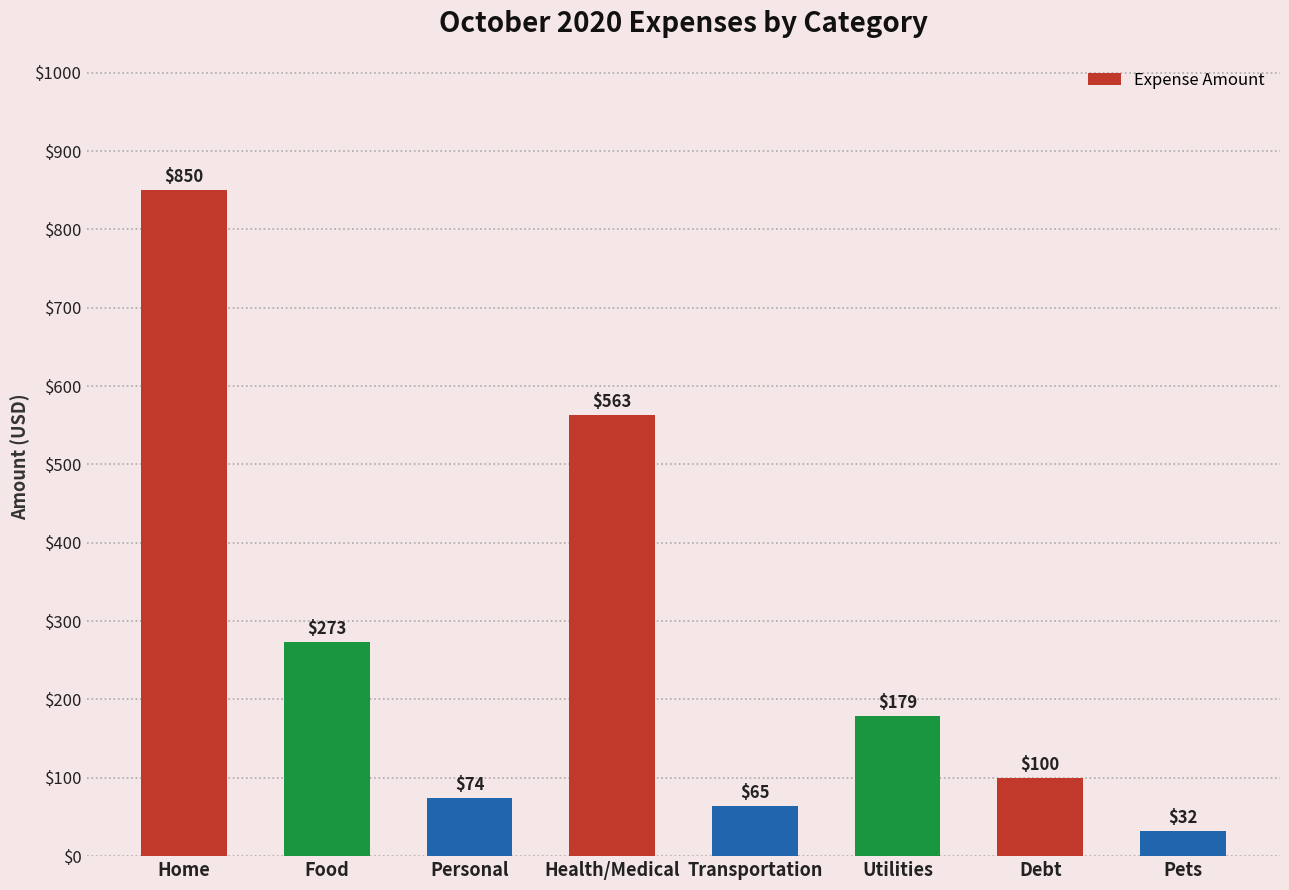

What is the ratio of the value at Pets to the value at Debt?

0.3